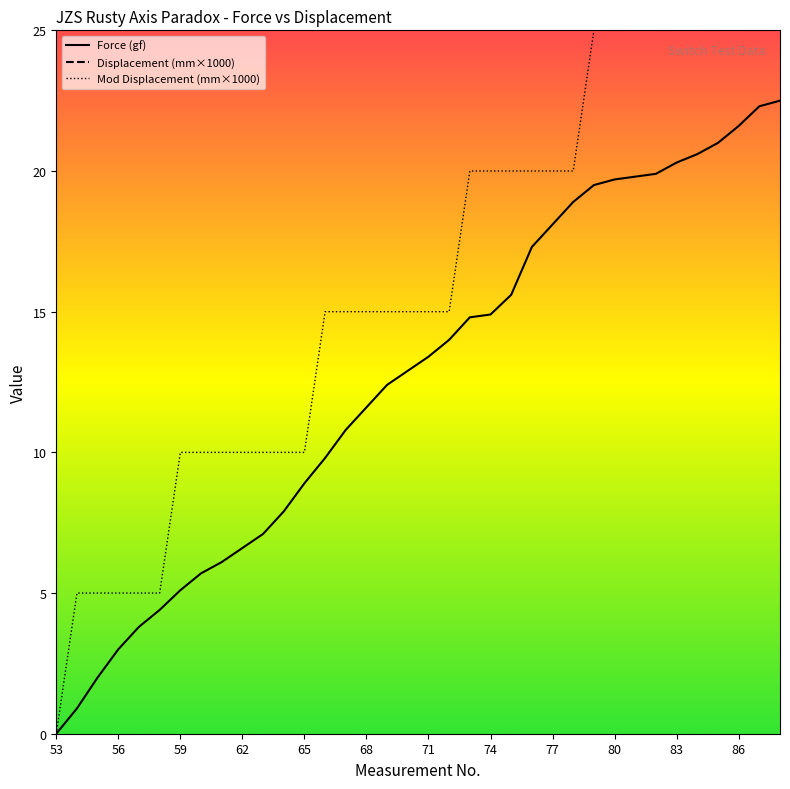

Count the number of categories in the chart.

36